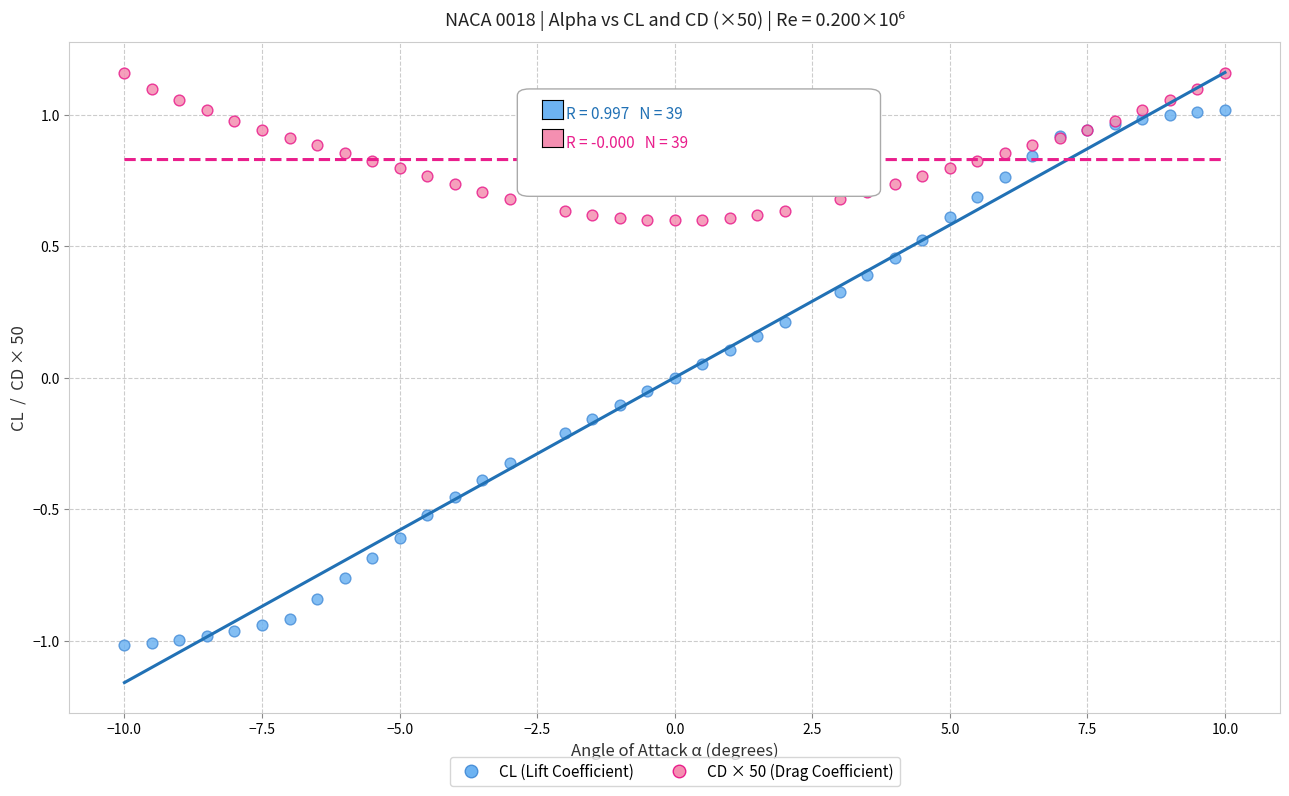

What are all the series names shown in the legend?

CL (Lift Coefficient), CD × 50 (Drag Coefficient)